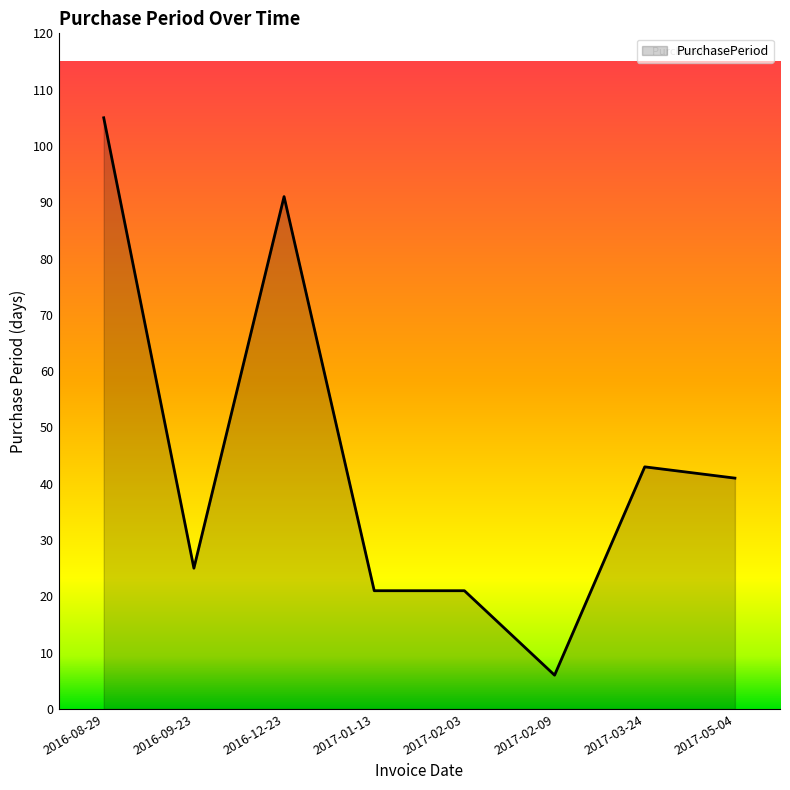

Reading left to right, list all the values displayed in this chart.

2016-08-29=105	2016-09-23=25	2016-12-23=91	2017-01-13=21	2017-02-03=21	2017-02-09=6	2017-03-24=43	2017-05-04=41